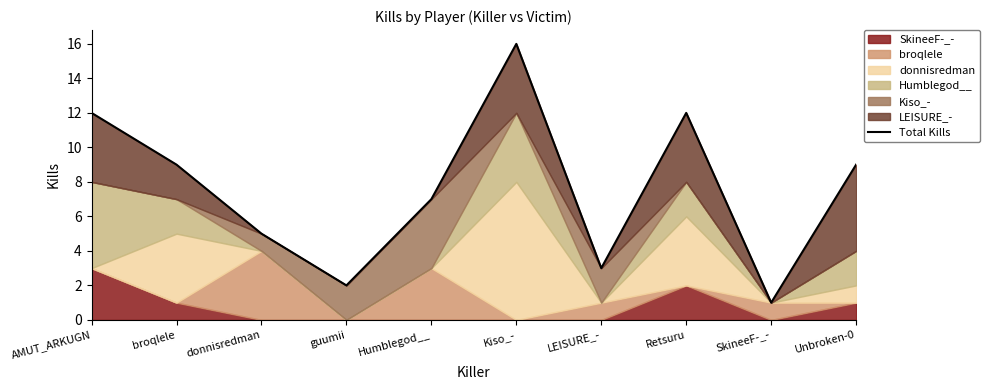

What is the difference between the second highest and second lowest values?

10